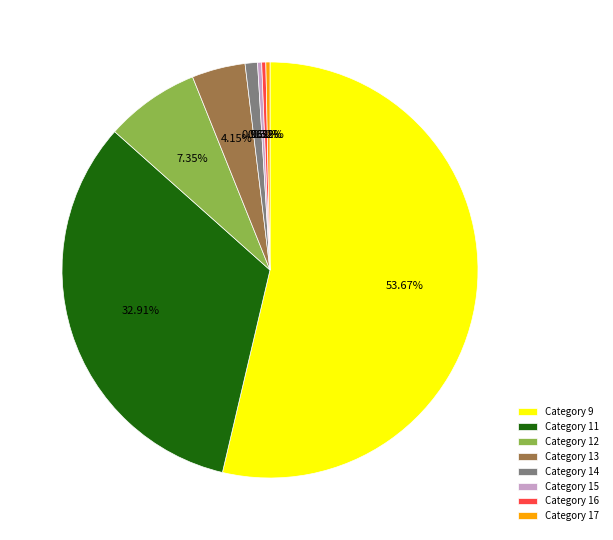

Do Category 11 and Category 16 together represent more than half of the pie?

No